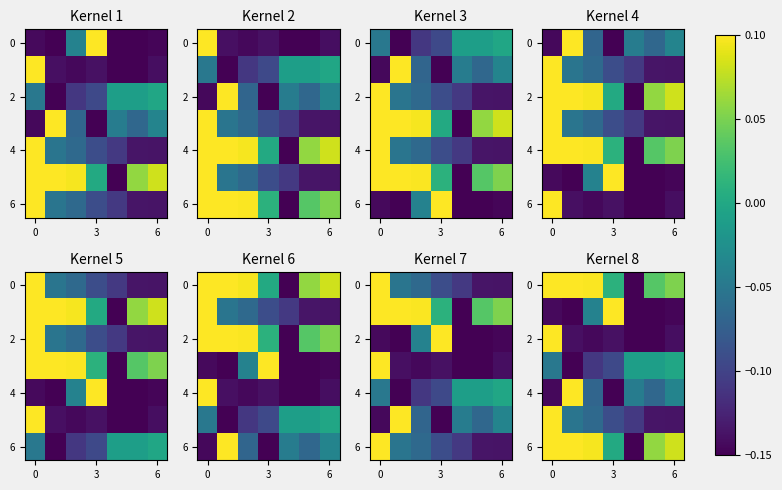

What is the maximum value shown in the chart?

0.1